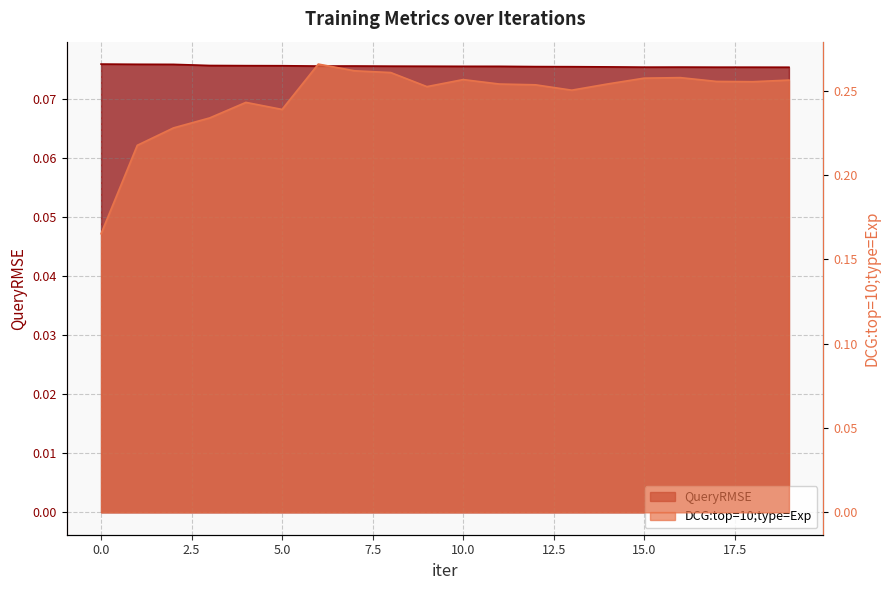

In DCG:top=10;type=Exp, how many points are lower than both neighbors (excluding endpoints)?

4